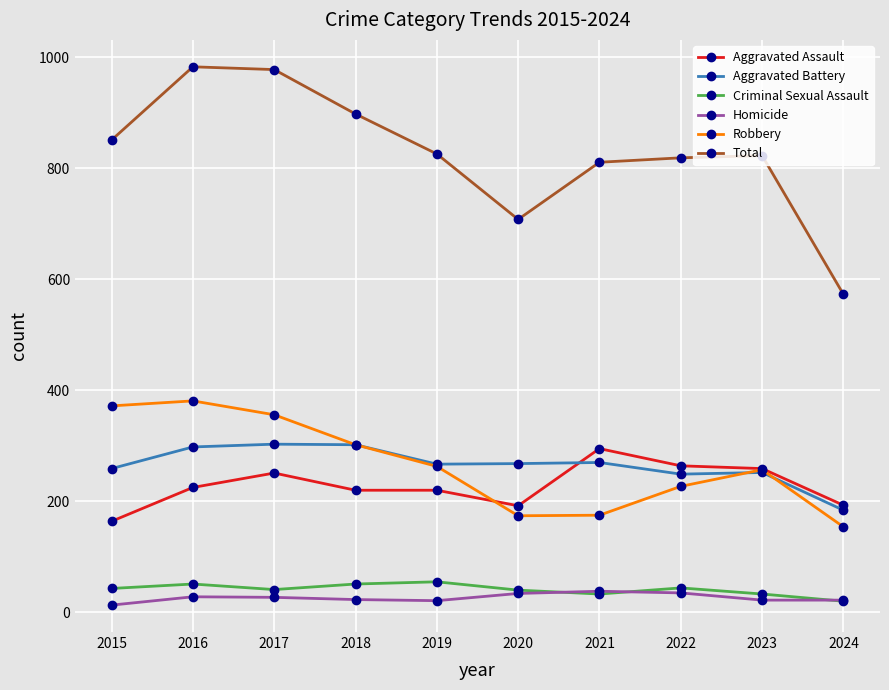

Is it true that Aggravated Battery equals 249 at 2022?

True